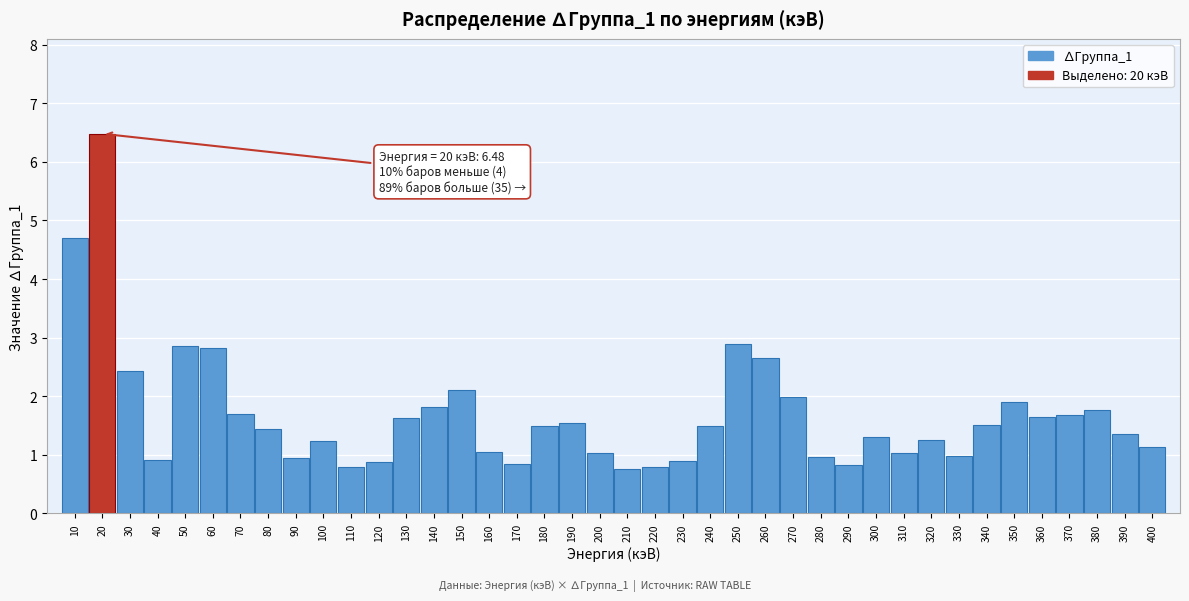

What is the value of the 1st bar from the left?

4.7